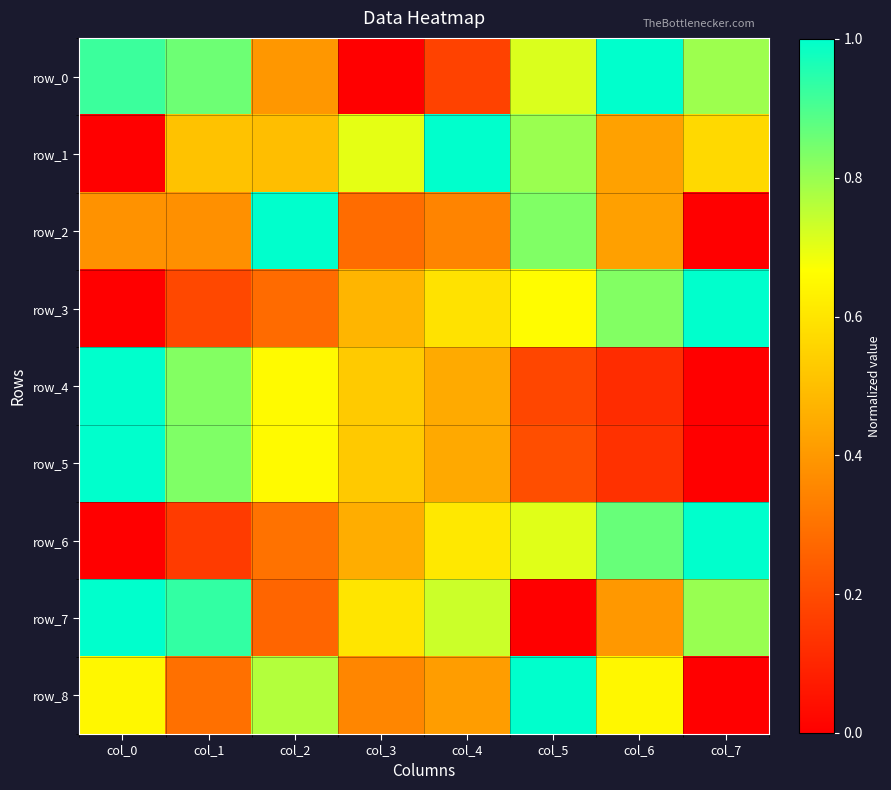

What is the difference between the second highest and minimum values in the row_7 series?

0.9